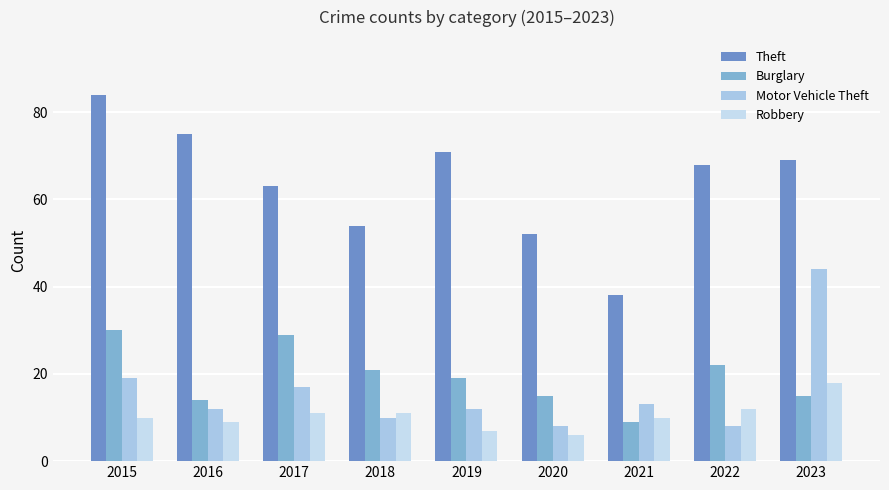

Which series has the largest total across all categories?

Theft